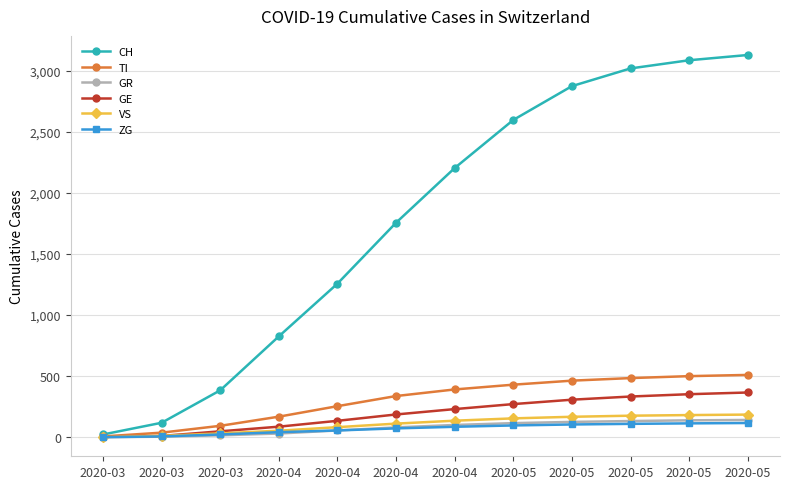

Rank the categories by GR value from highest to lowest.

2020-05, 2020-05, 2020-05, 2020-05, 2020-05, 2020-04, 2020-04, 2020-04, 2020-04, 2020-03, 2020-03, 2020-03